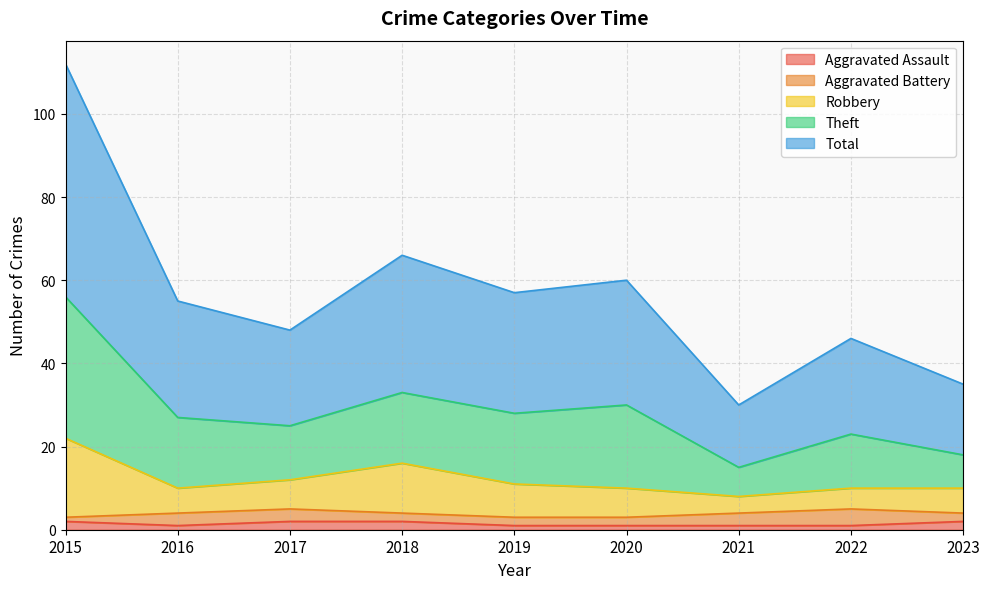

What is the smallest value displayed?

1